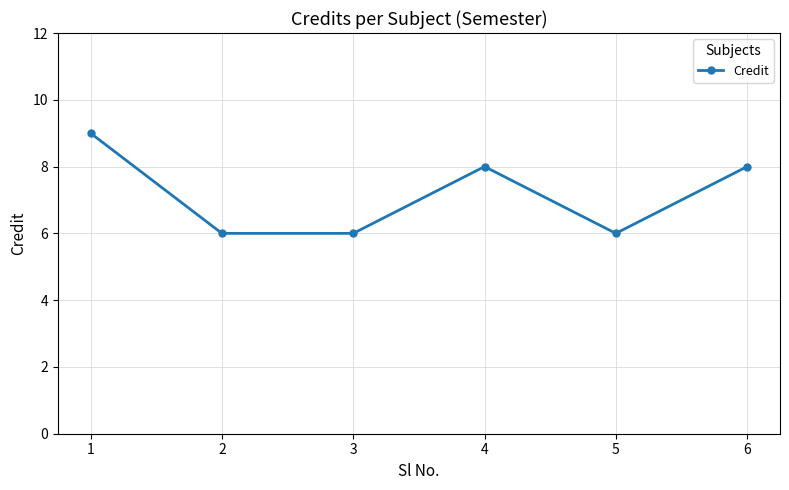

How many categories are shown in the chart?

6